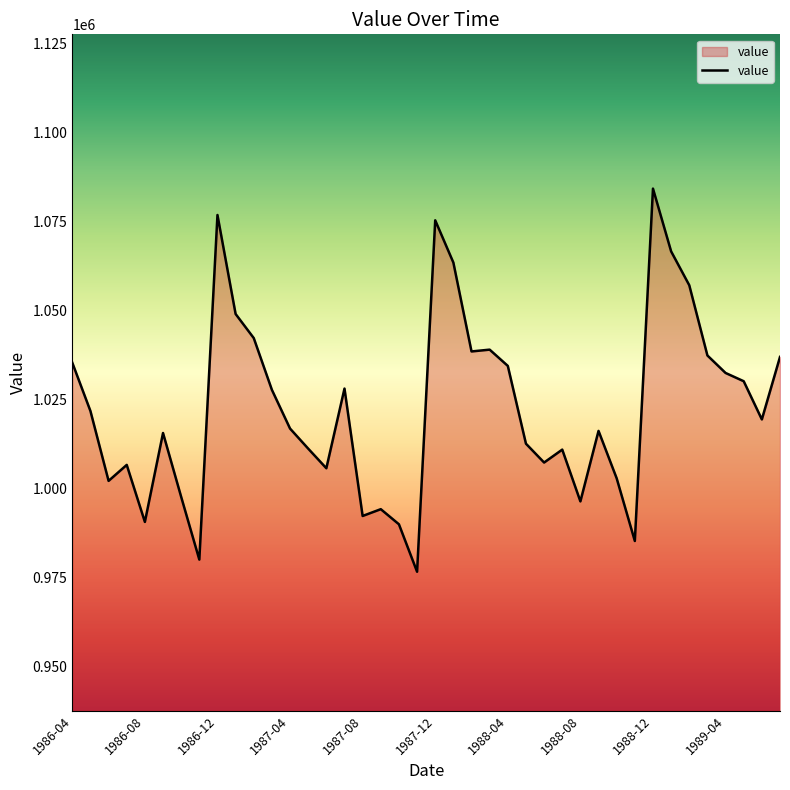

What is the difference between the maximum and minimum values?

107700